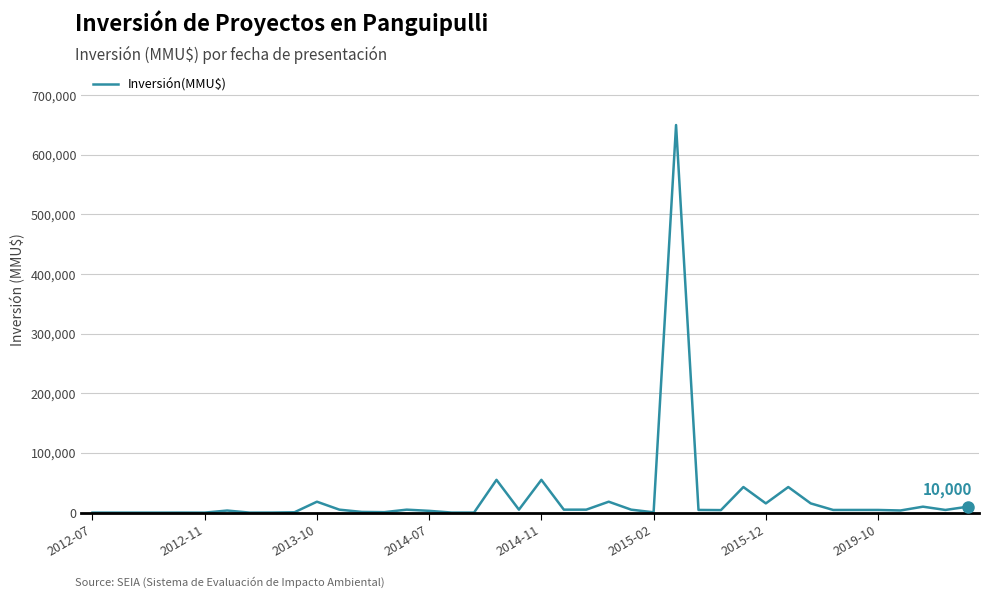

Does the chart display data point markers on the line(s)?

No